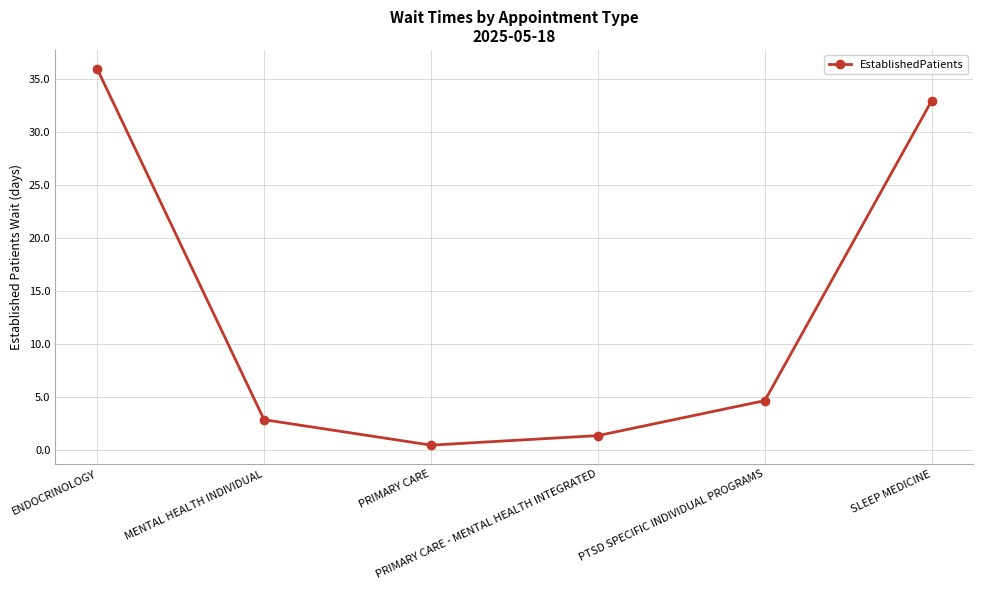

List the labels in order of value, smallest first.

PRIMARY CARE, PRIMARY CARE - MENTAL HEALTH INTEGRATED, MENTAL HEALTH INDIVIDUAL, PTSD SPECIFIC INDIVIDUAL PROGRAMS, SLEEP MEDICINE, ENDOCRINOLOGY